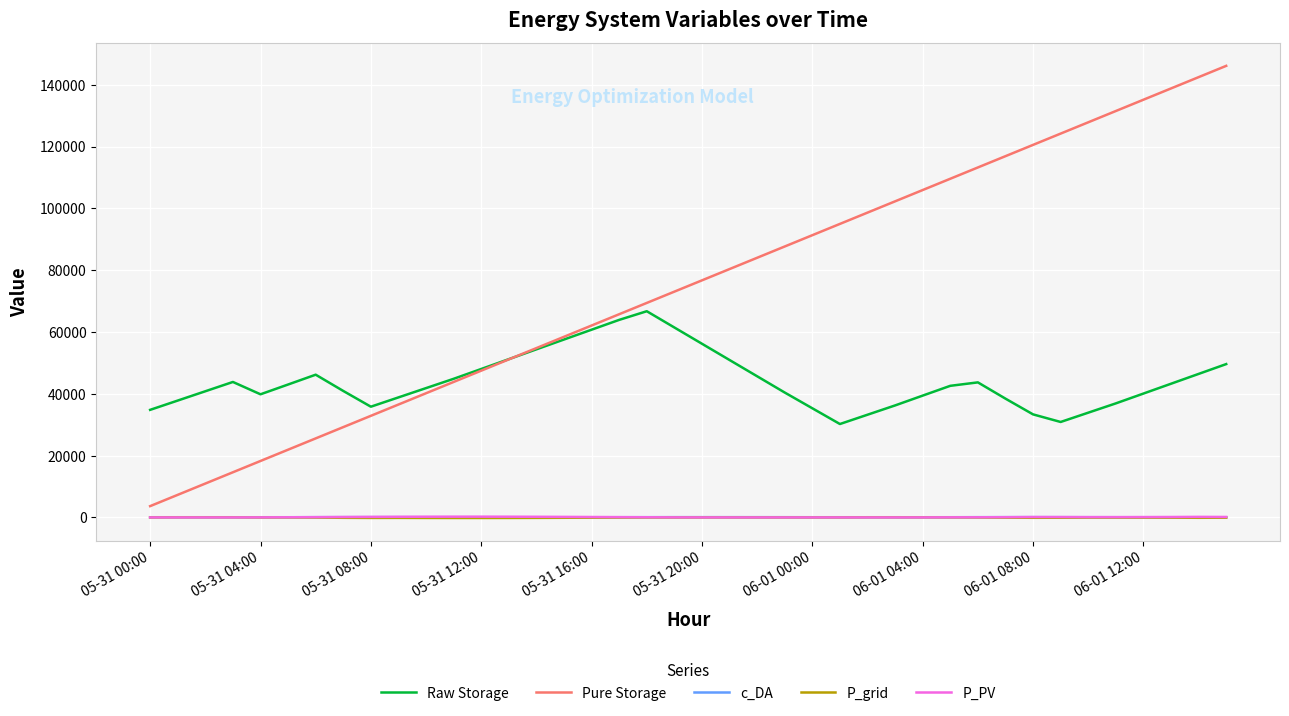

Which series has the largest range (max minus min)?

Pure Storage